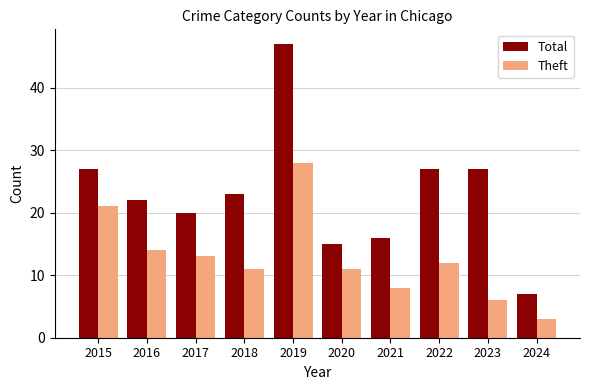

What is the minimum value shown in the chart?

3